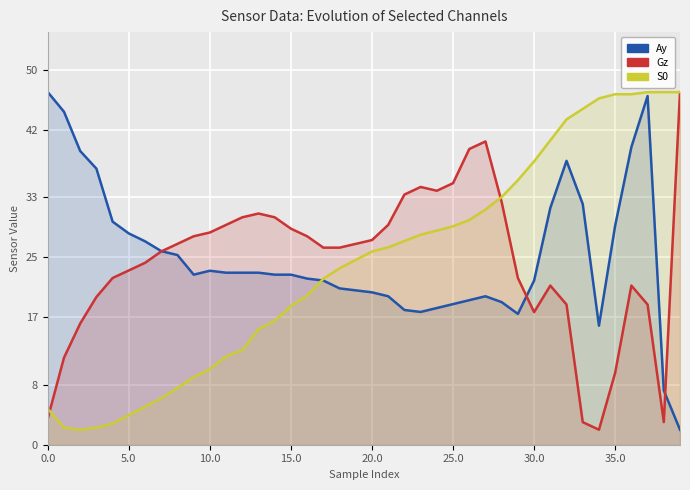

The value of Ay at 9 is 22.7. True or false?

True